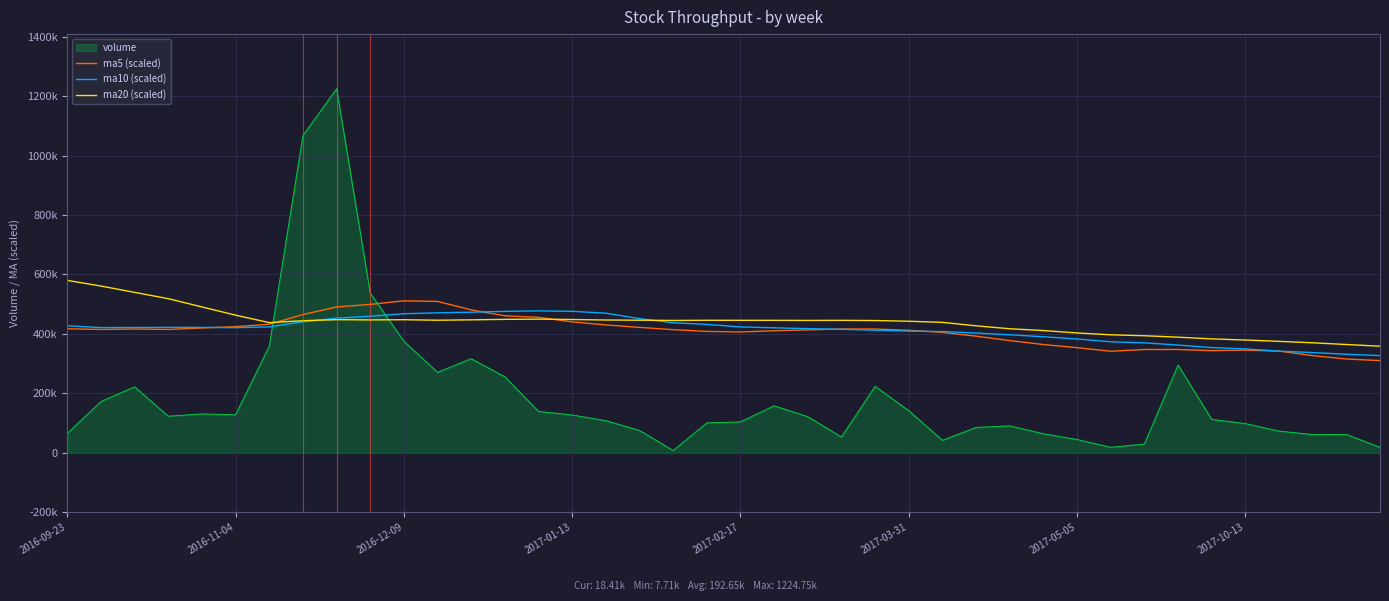

True or false: ma5 (scaled) and ma20 (scaled) intersect in this chart.

True